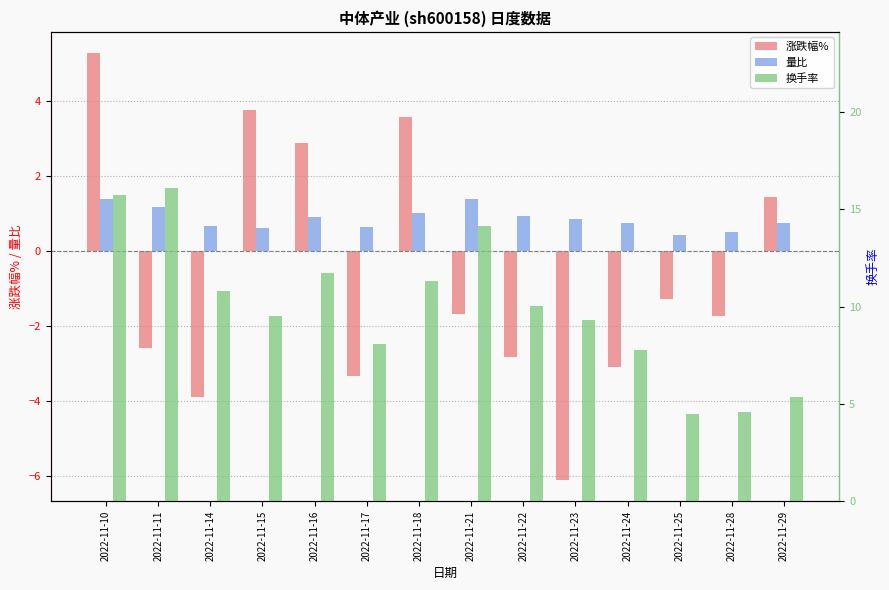

The value of 换手率 at 2022-11-11 is 7.3. True or false?

False